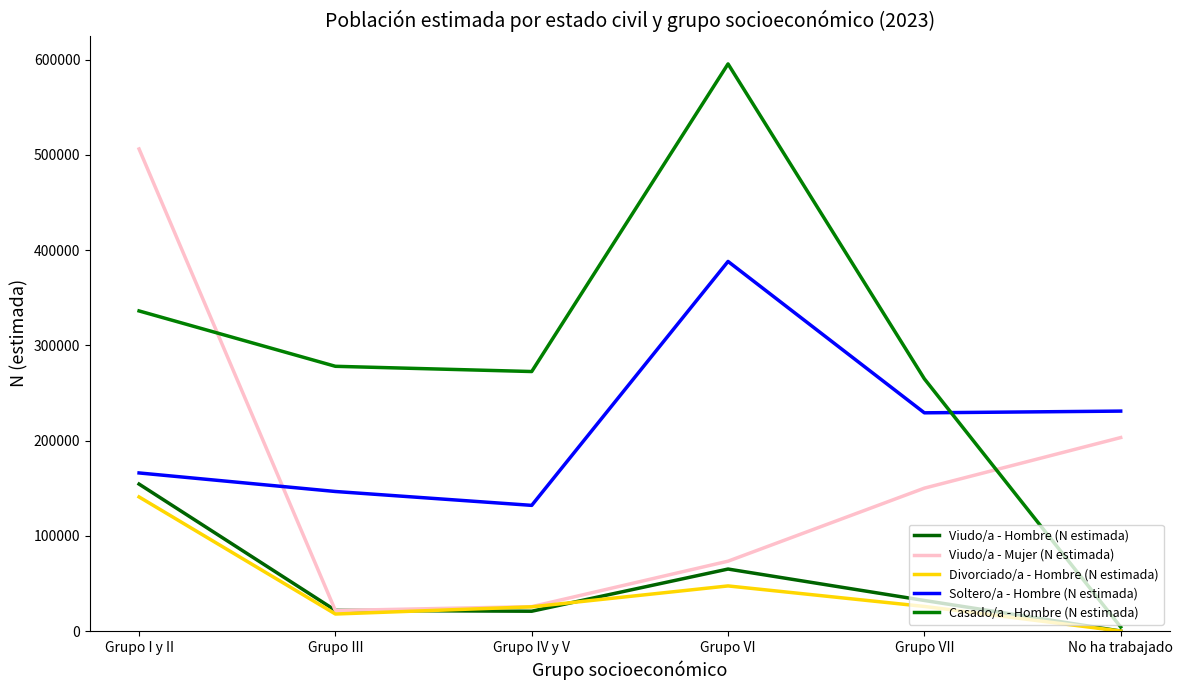

What is the label of the 2nd point from the left?

Grupo III